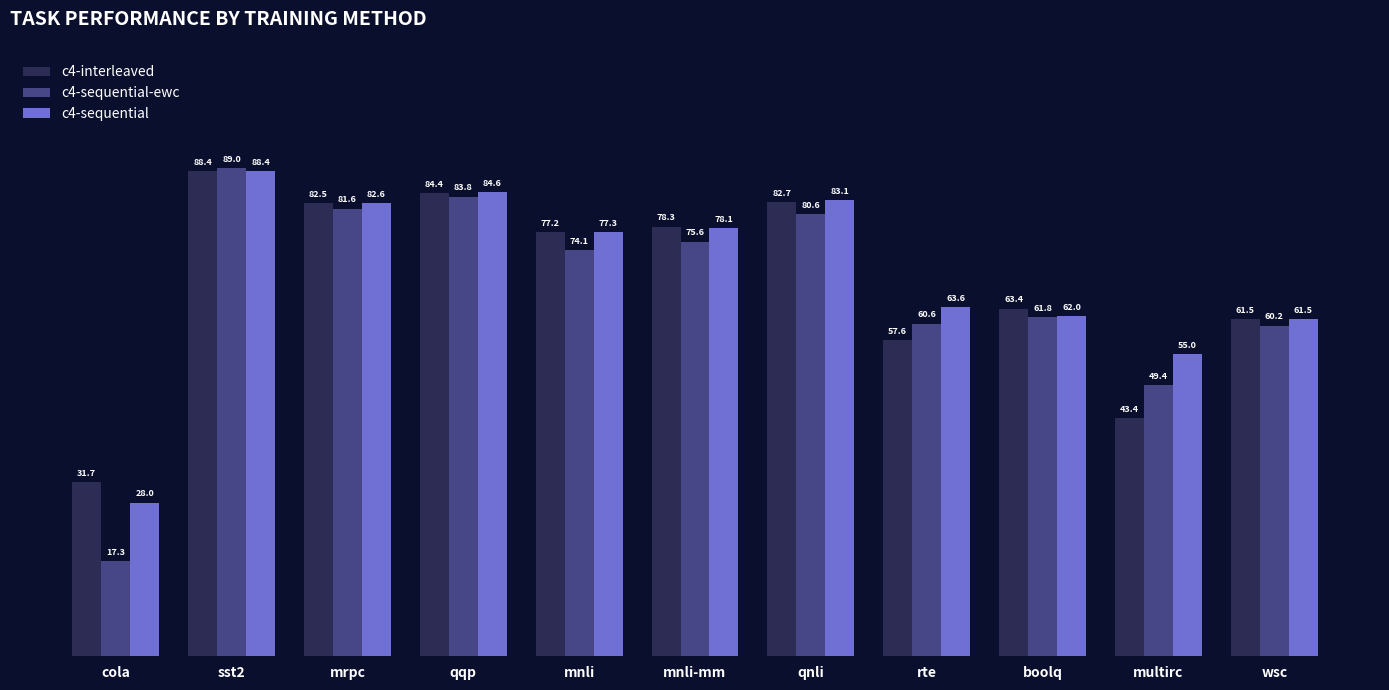

Rank the categories by c4-sequential-ewc value from highest to lowest.

sst2, qqp, mrpc, qnli, mnli-mm, mnli, boolq, rte, wsc, multirc, cola